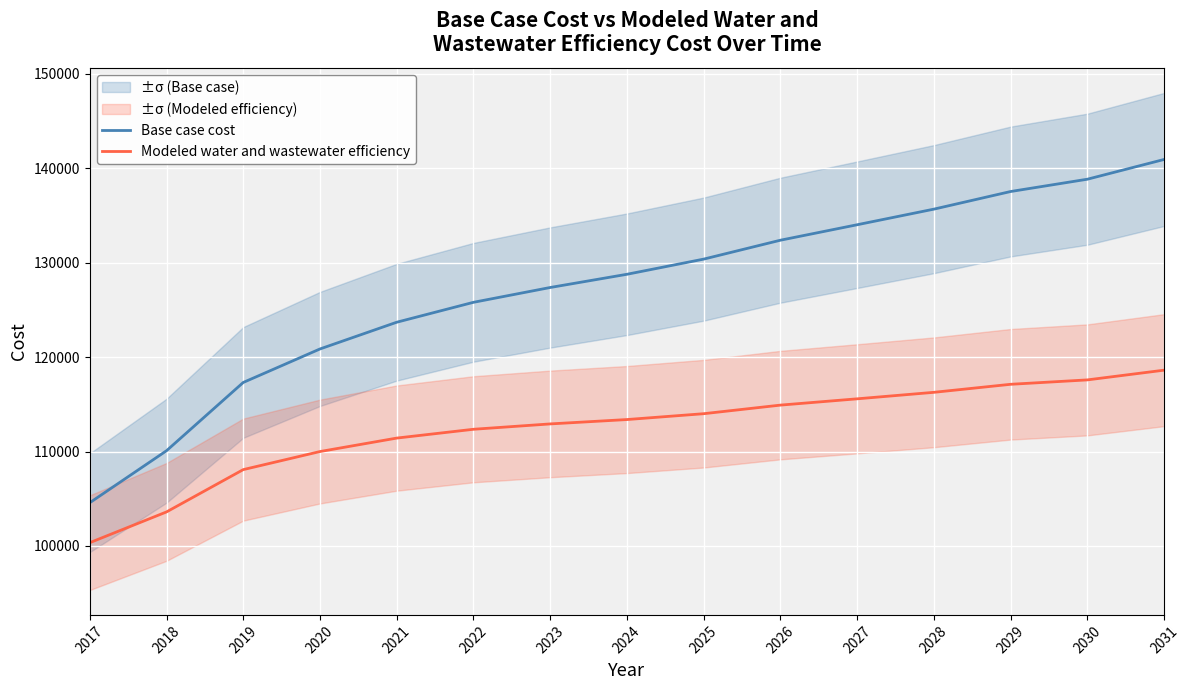

What is the value of the Modeled water and wastewater efficiency point at the 12th from the left?

116272.9